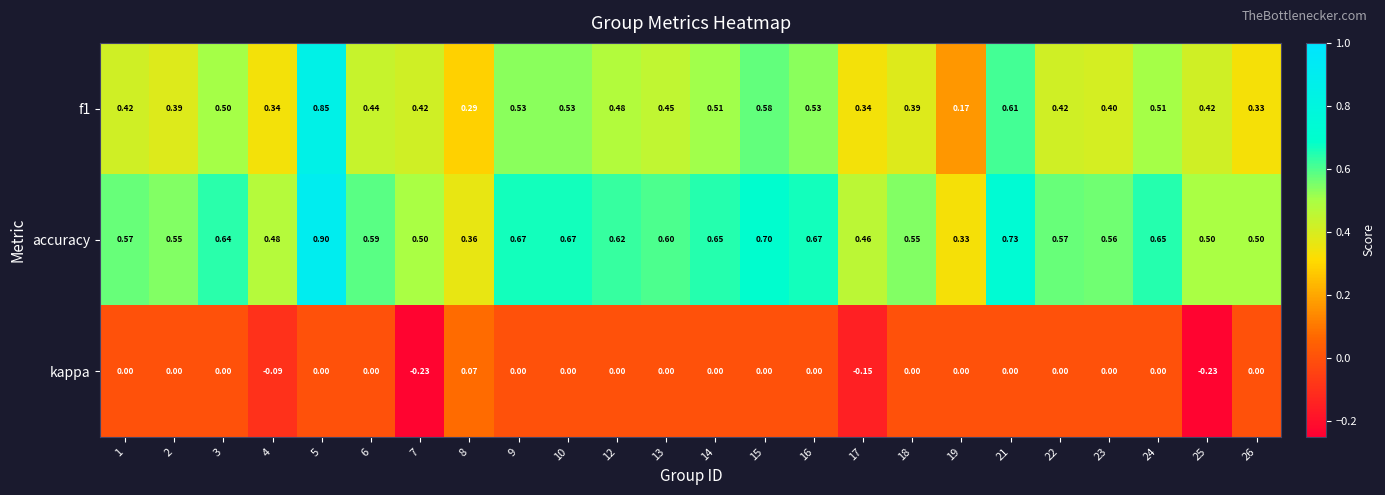

Is the value of kappa at 3 greater than the value of f1 at 10?

No